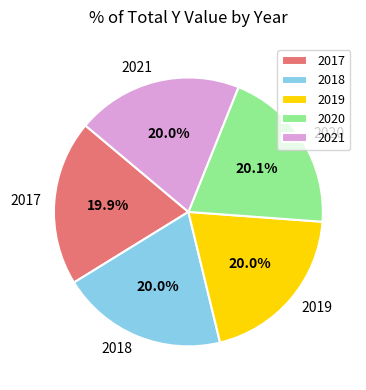

Does 2019 account for over 50% of the chart?

No